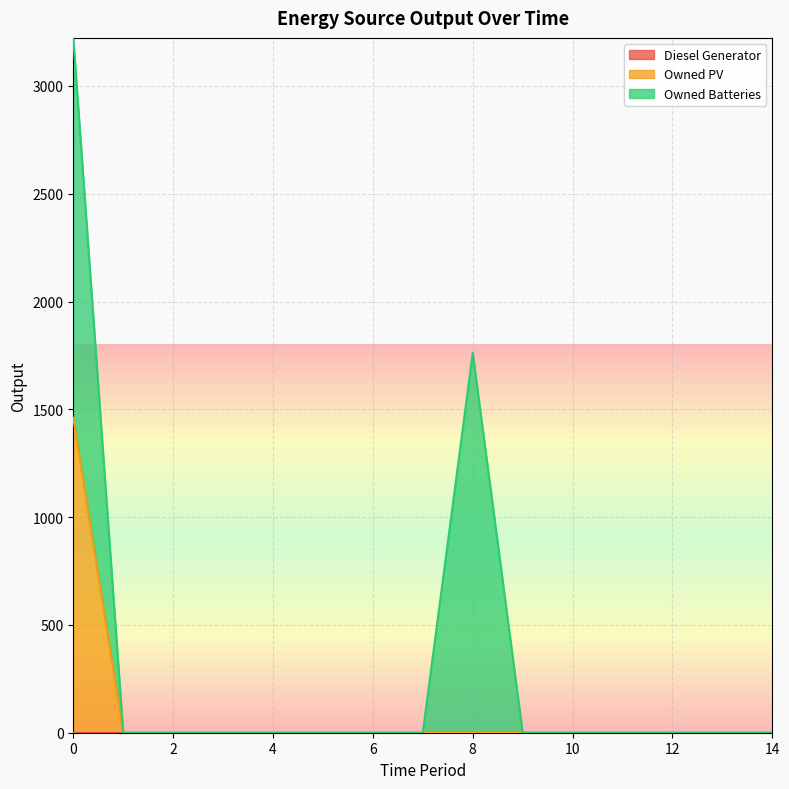

What is the greatest value displayed?

1762